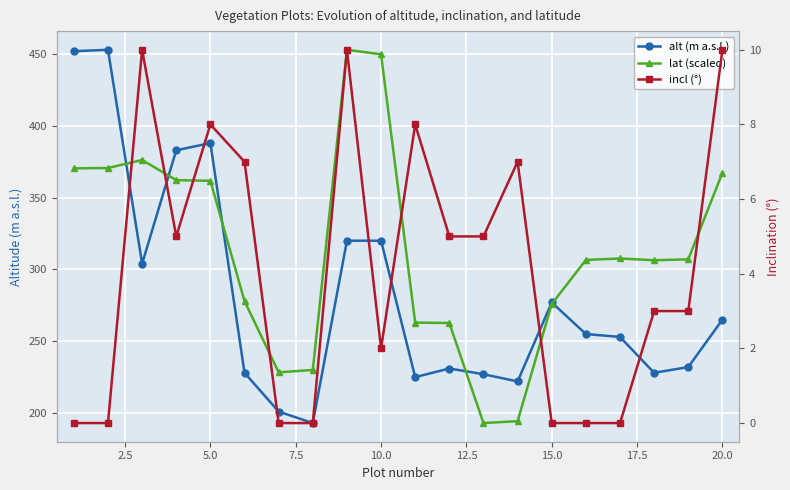

How many interior local valleys does the incl (°) series have?

2